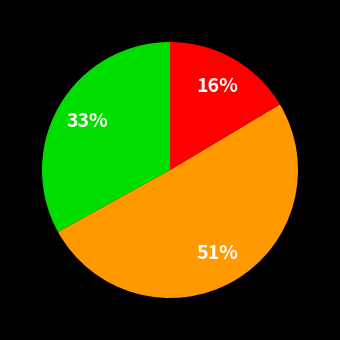

How many segments does this pie chart have?

3